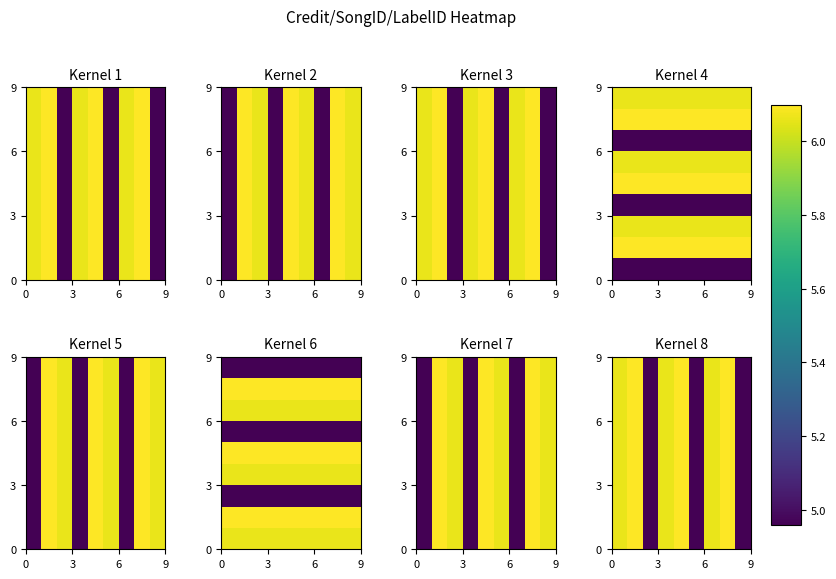

What is the greatest value displayed?

6.1